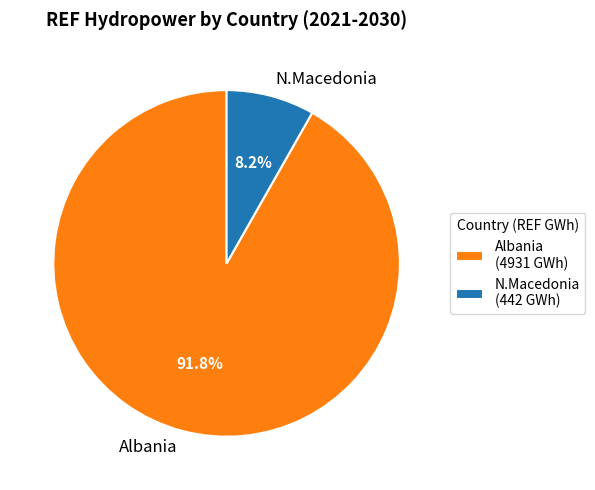

How many segments does this pie chart have?

2